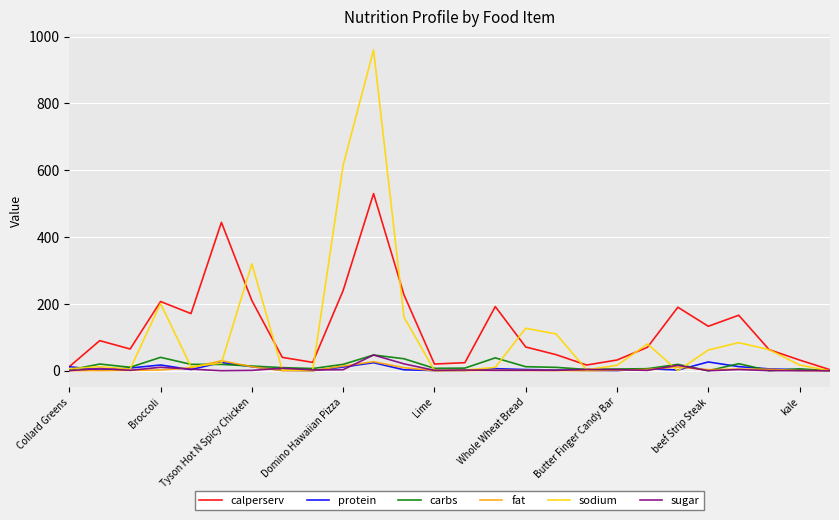

What is the highest value of the carbs series?

47.0